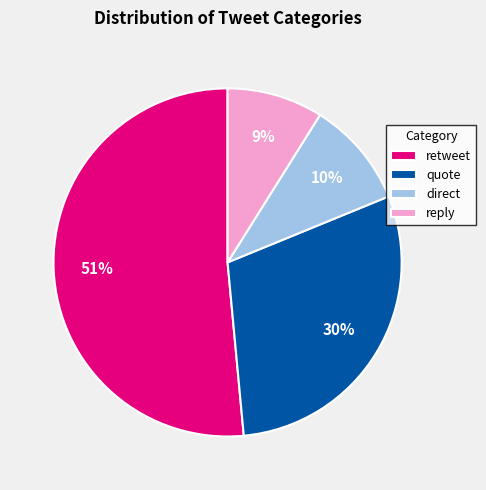

To the nearest percent, what is the combined percentage of retweet and quote?

81%